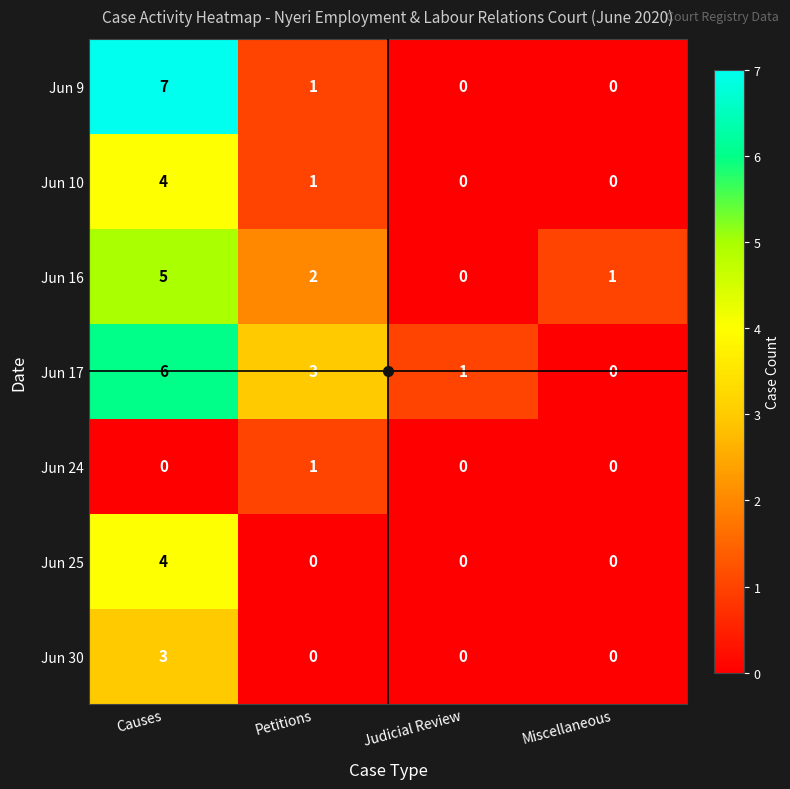

What is the highest value of the Jun 17 series?

6